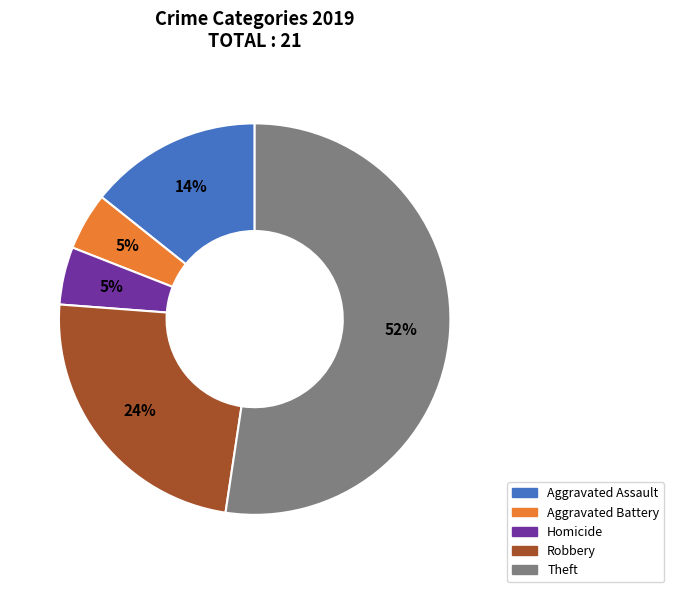

Is it true that Theft is 52% of the pie?

True